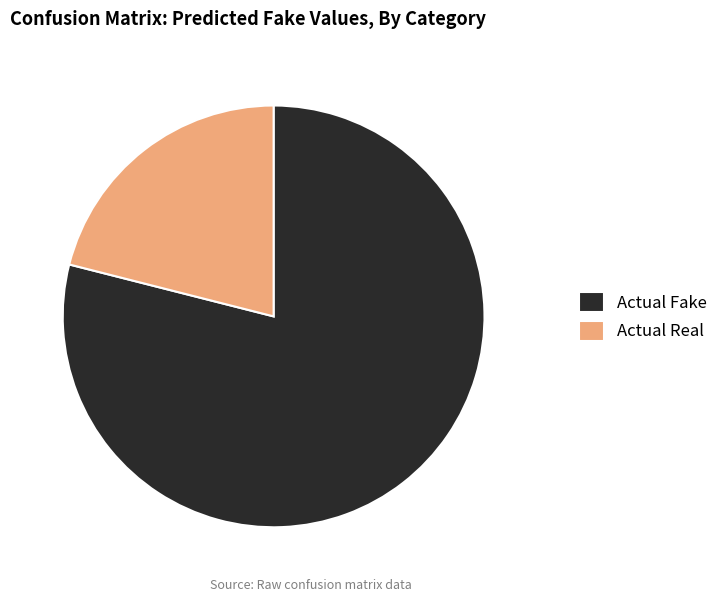

Approximately how many times larger is the value at Actual Real compared to Actual Fake?

0.3